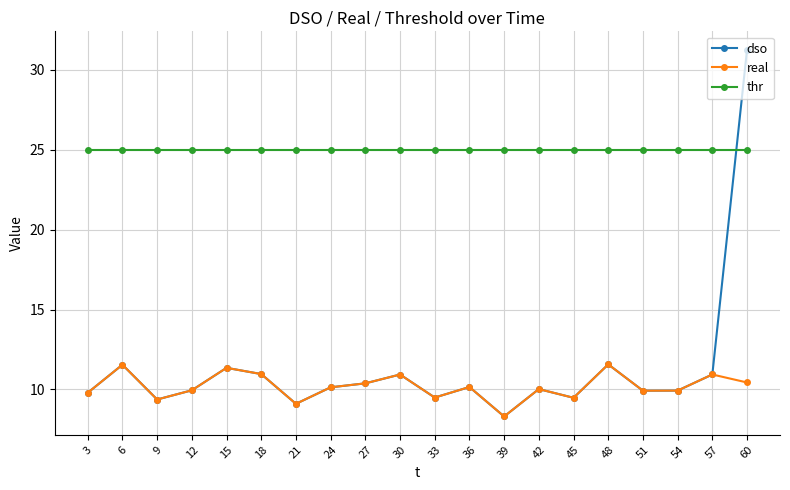

At which category does the chart reach its peak across all series?

60